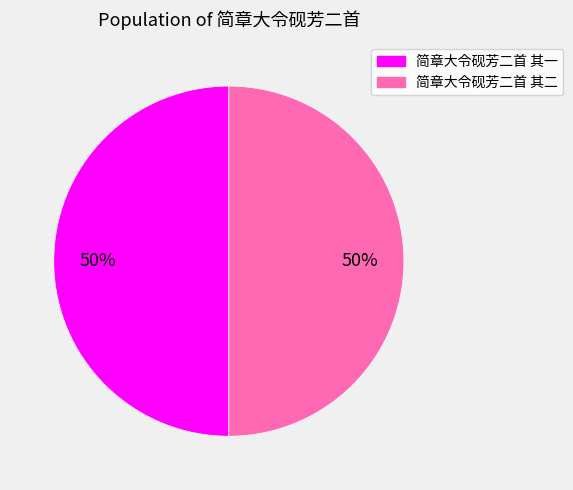

Count the number of slices in the pie.

2